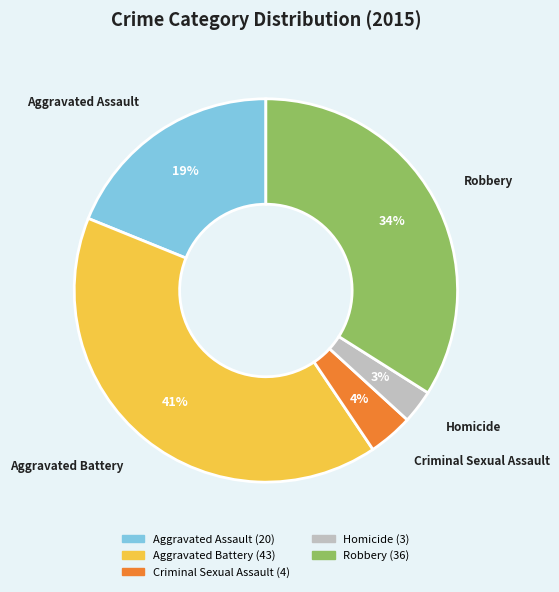

Is the sum of Aggravated Assault and Homicide greater than half?

No